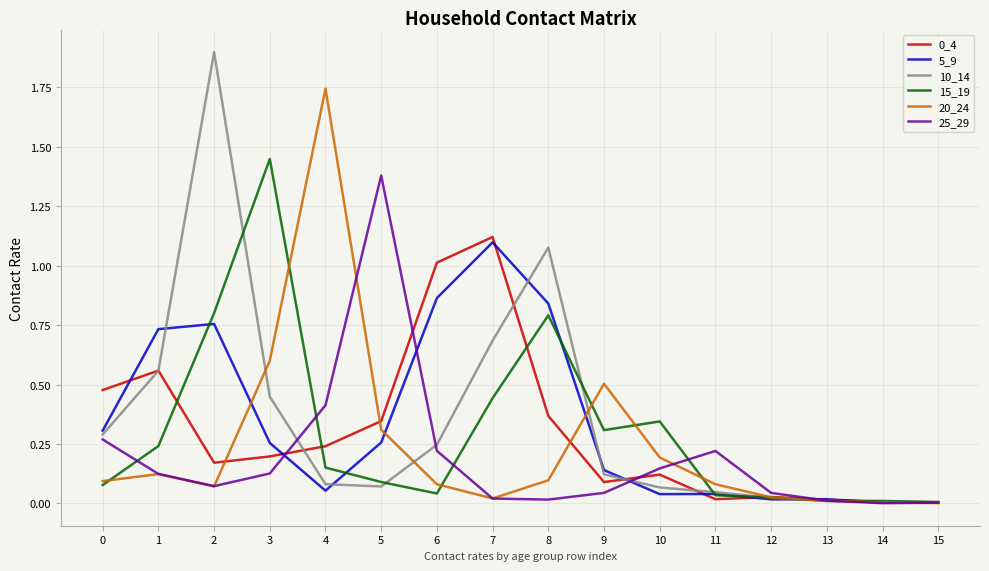

The value of 0_4 at 9 is 0.1. True or false?

True